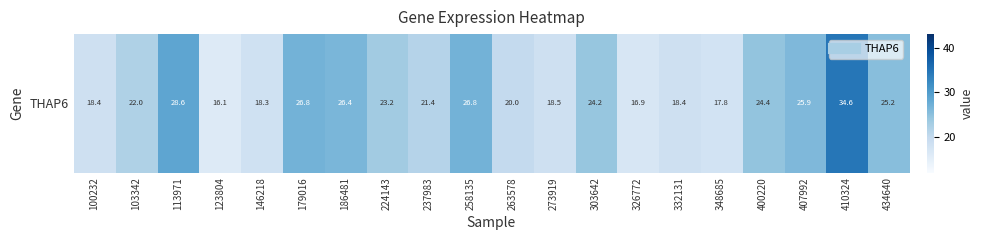

Approximately how many times larger is the value at 103342 compared to 237983?

1.0